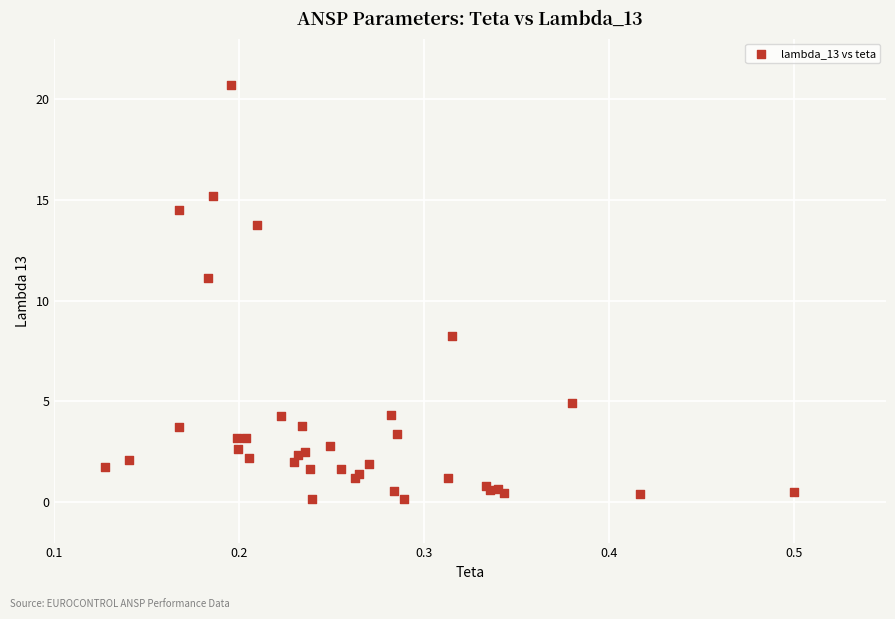

What Y value in the scatter plot is closest to 10?

11.1